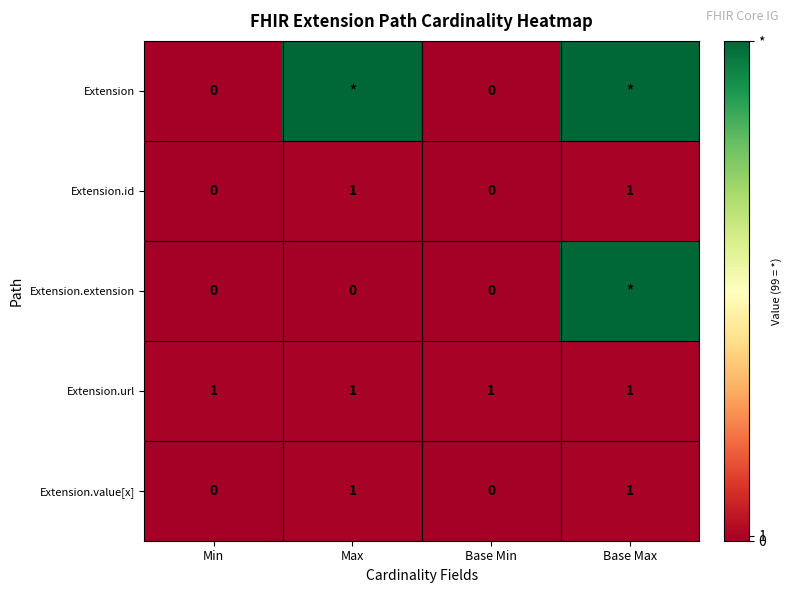

The Extension.value[x] series shows 2 at Base Max. True or false?

False